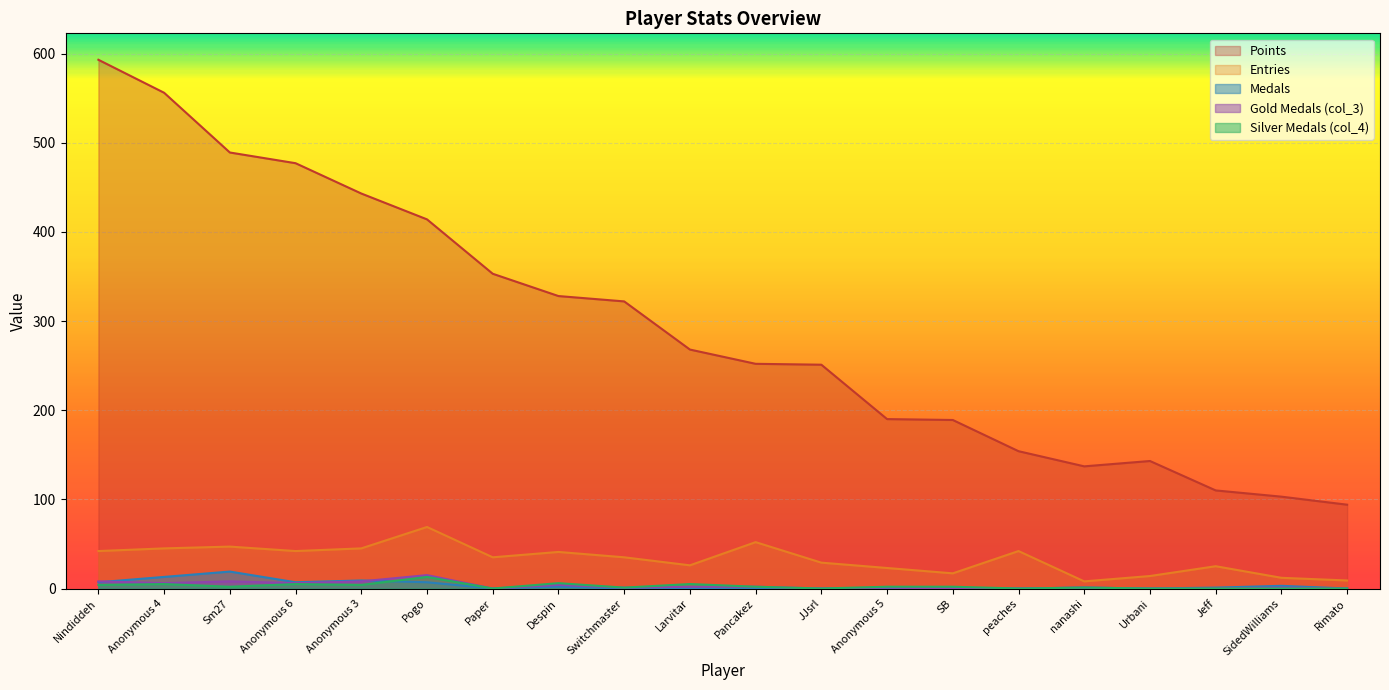

How many distinct data groups are displayed?

5